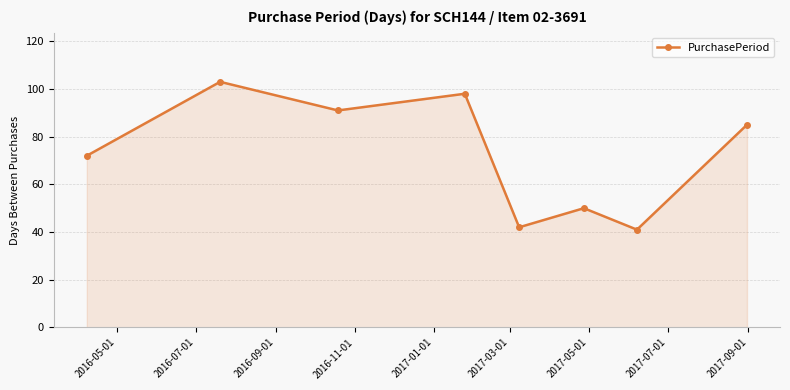

What is the value of the 3rd point from the left?

91